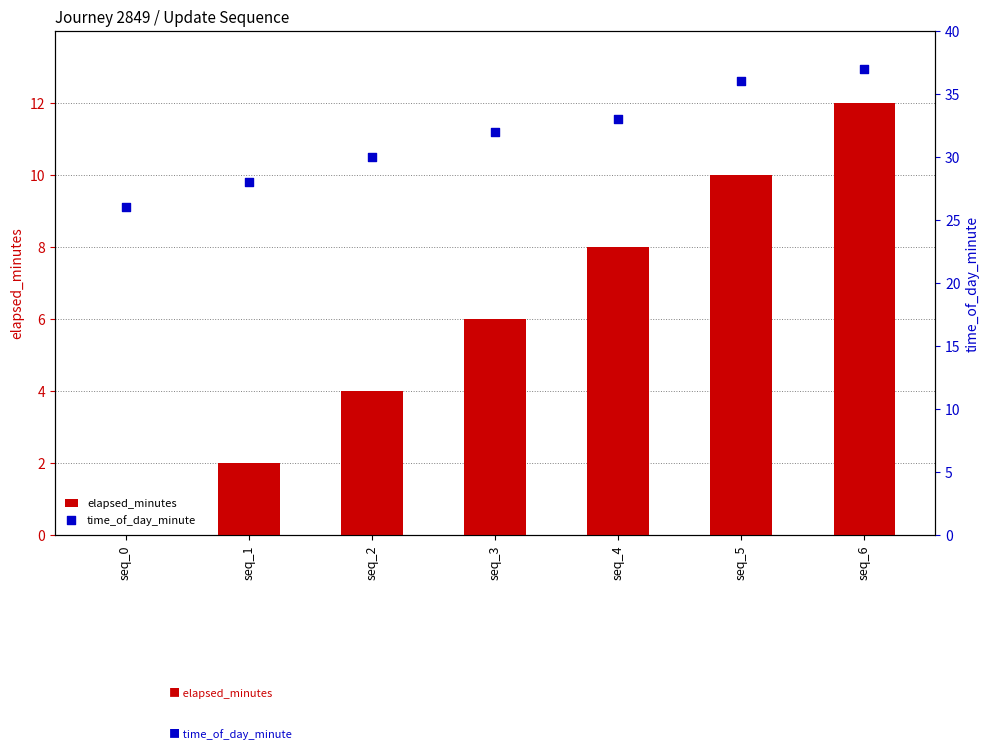

Which series contains the lowest Y value?

elapsed_minutes